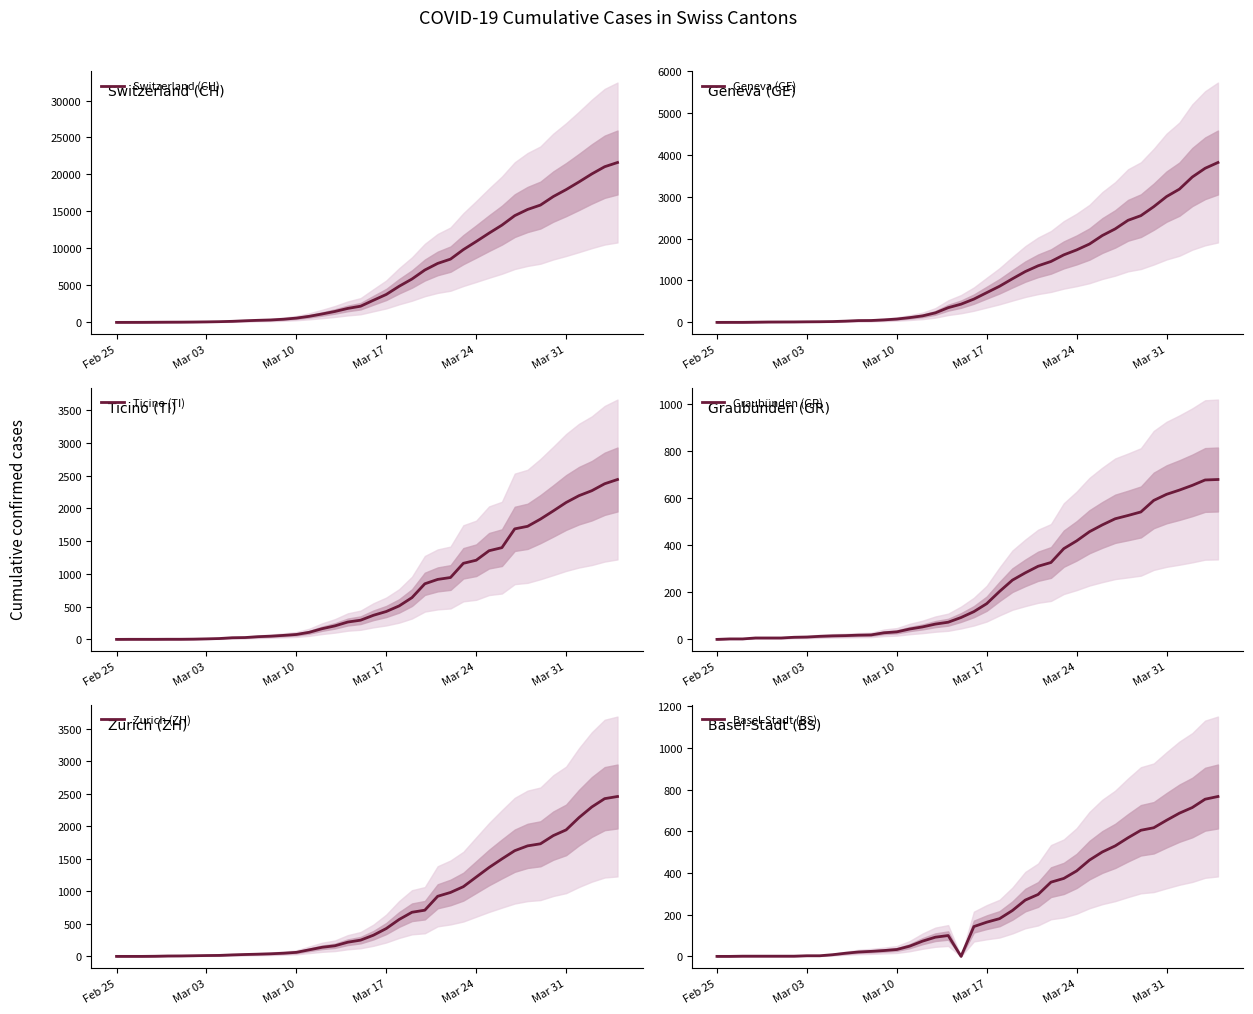

What is the highest value of the Geneva (GE) series?

3817